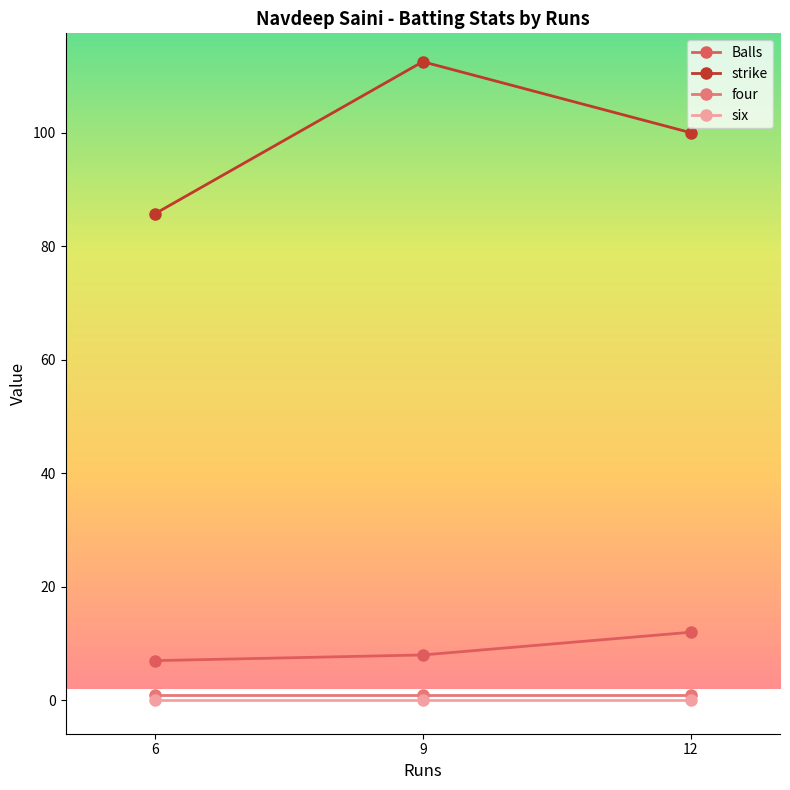

What is the sum of the strike values at 9 and 12?

212.5